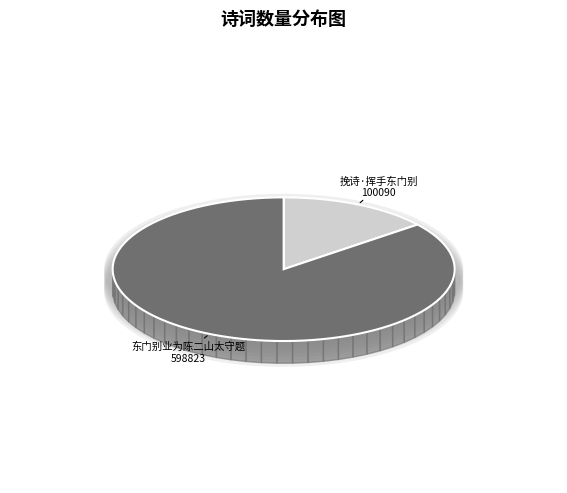

True or false: 挽诗·挥手东门别 accounts for 26% of the total.

False